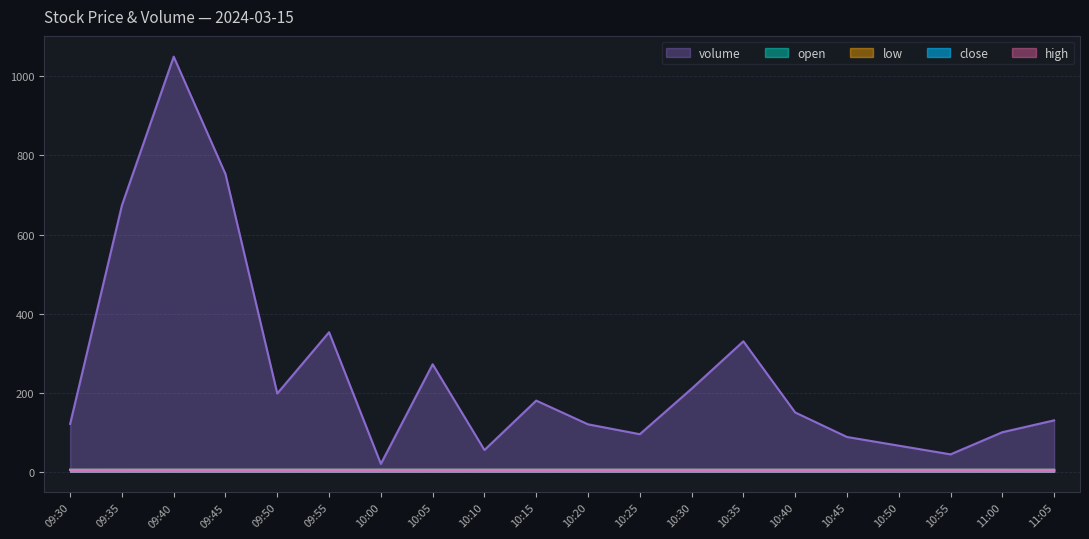

True or false: high and volume intersect in this chart.

False